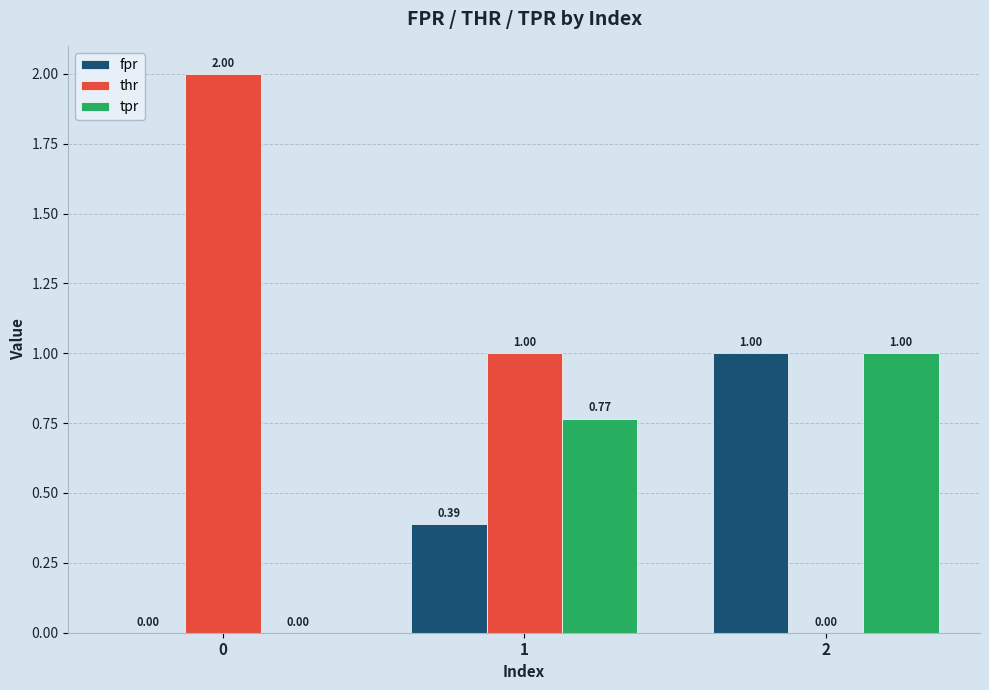

Is the value of thr at 0 greater than the value of fpr at 0?

Yes